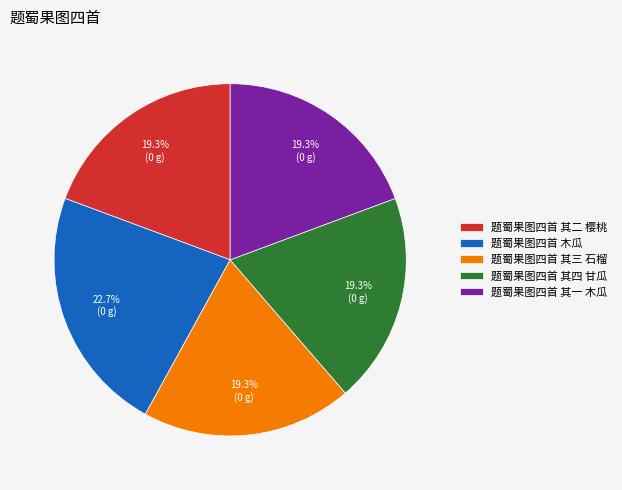

Approximately how many times larger is the value at 题蜀果图四首 其四 甘瓜 compared to 题蜀果图四首 其二 樱桃?

1.0